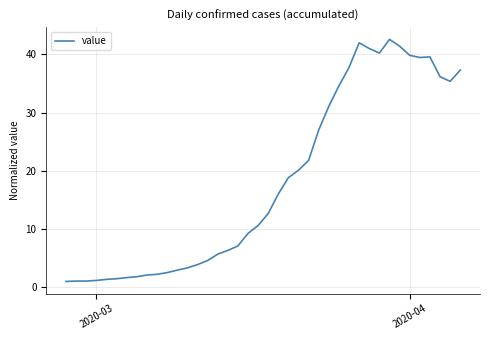

What is the difference between the maximum and minimum values?

41.6